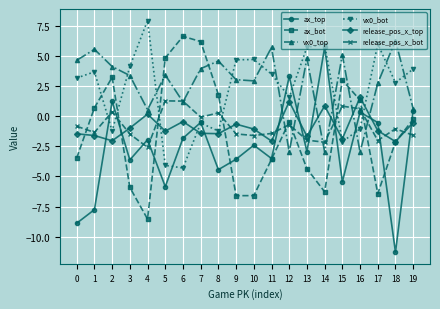

List the series in order of their peak value, highest first.

vx0_bot, ax_bot, vx0_top, ax_top, release_pos_x_top, release_pos_x_bot